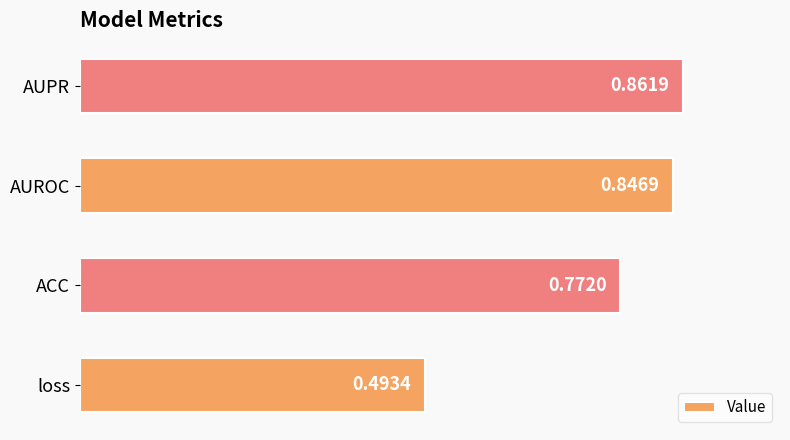

At which category does the chart reach its minimum across all series?

loss